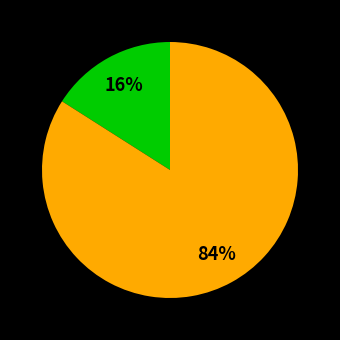

To the nearest percent, what is the average slice percentage?

50%